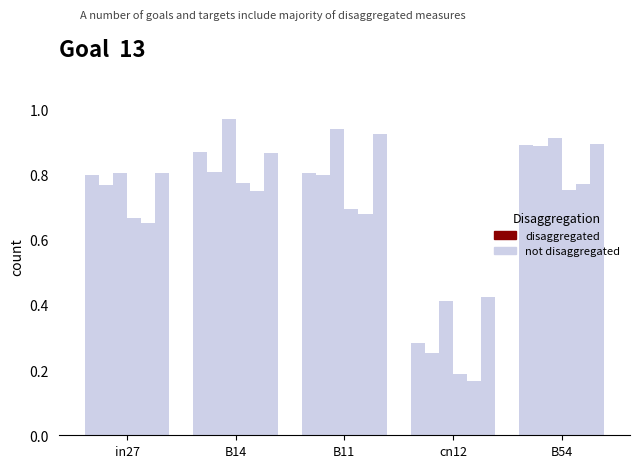

The value of job532_scenario0_1074 at in27 is 0.4. True or false?

False